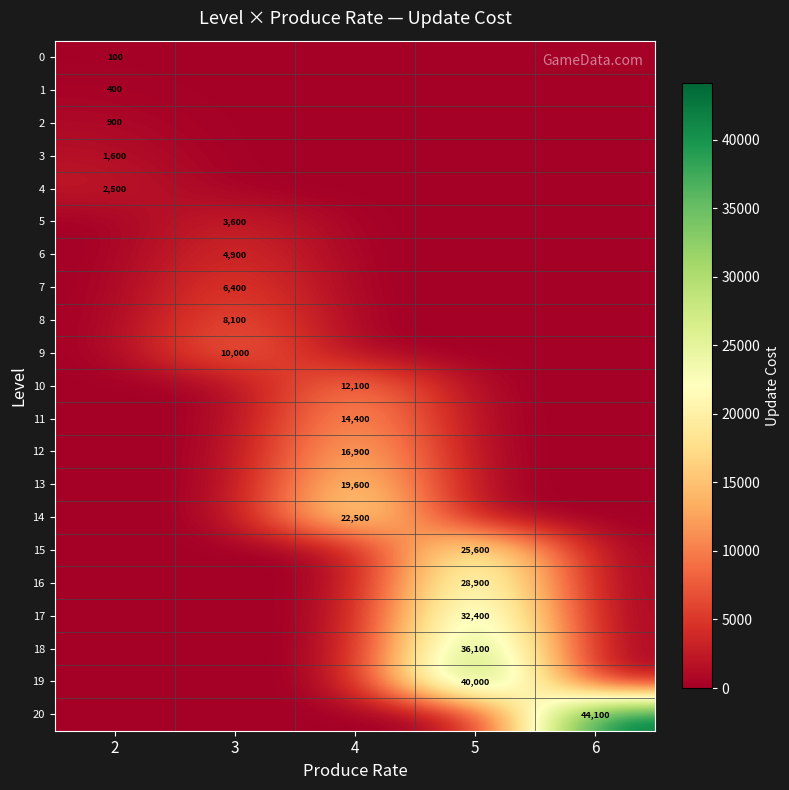

Which series has the widest spread of values?

row_20